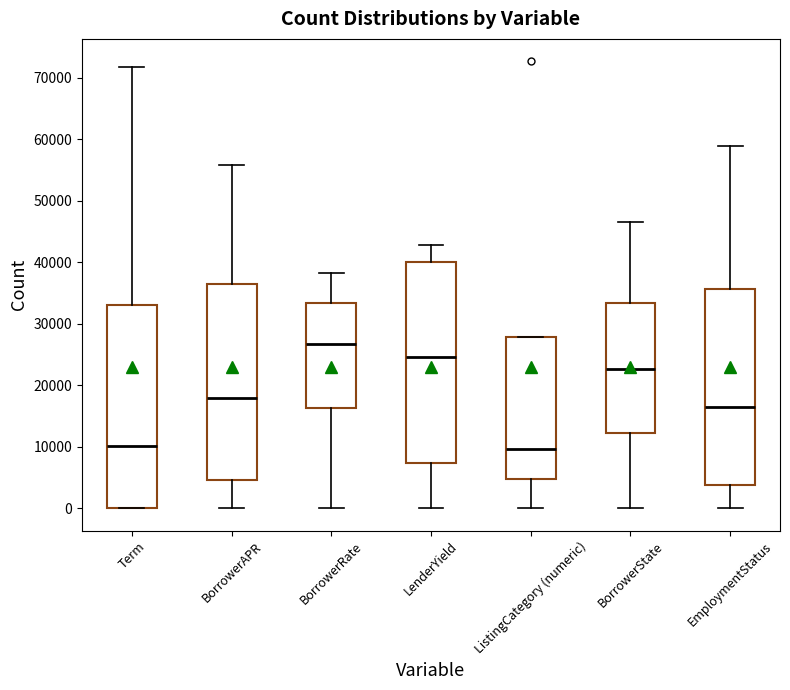

Reading left to right, read every box against the y-axis: the position of its median line, the range the box covers, and the ends of its whiskers. The values are not printed on the chart, so give them approximately, as read against the axis.

Term: median 10000, box 0 to 33000, whiskers 0 to 72000
BorrowerAPR: median 18000, box 5000 to 36000, whiskers 0 to 56000
BorrowerRate: median 27000, box 16000 to 33000, whiskers 0 to 38000
LenderYield: median 25000, box 7000 to 40000, whiskers 0 to 43000
ListingCategory (numeric): median 10000, box 5000 to 28000, whiskers 0 to 28000
BorrowerState: median 23000, box 12000 to 33000, whiskers 0 to 47000
EmploymentStatus: median 16000, box 4000 to 36000, whiskers 0 to 59000